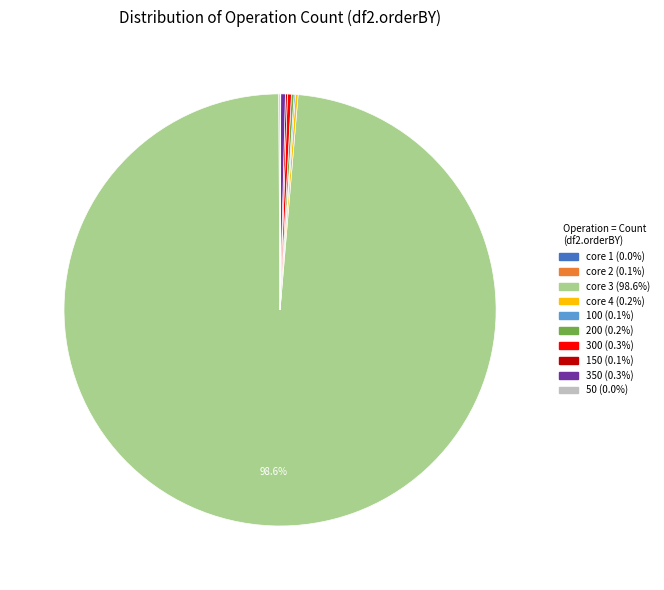

Is core 3 (98.6%) the majority of the pie?

Yes